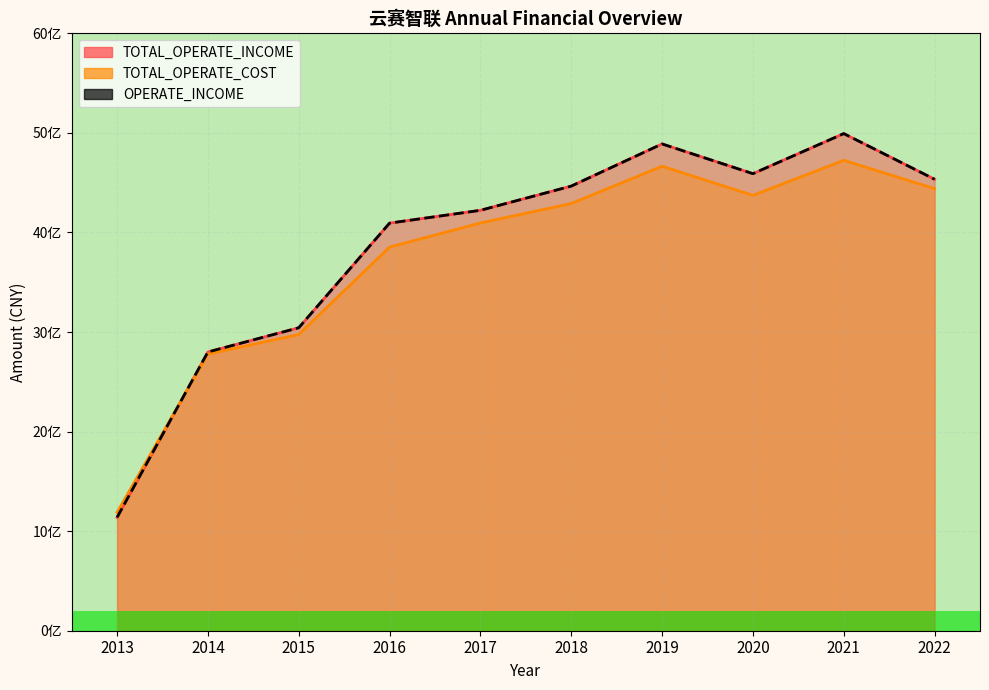

Which label corresponds to the largest value in the chart?

2021